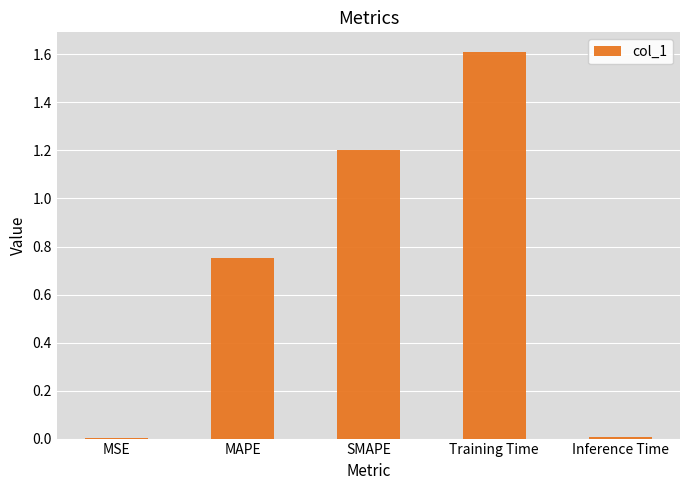

True or false: the data shows 1.7 at SMAPE.

False